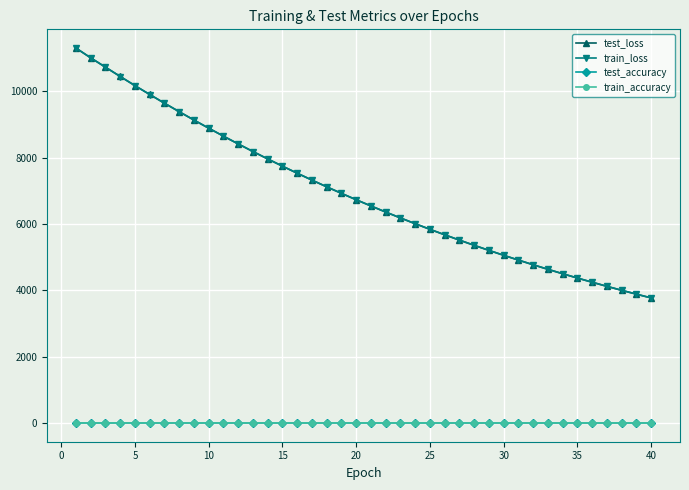

What is the difference between the second highest and second lowest values in the test_accuracy series?

0.1